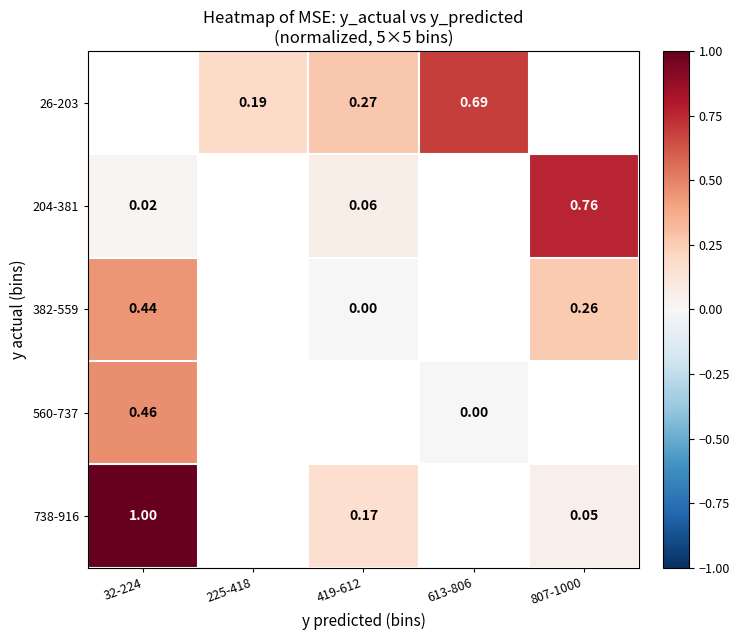

Which has a higher value, 225-418 or 32-224?

32-224